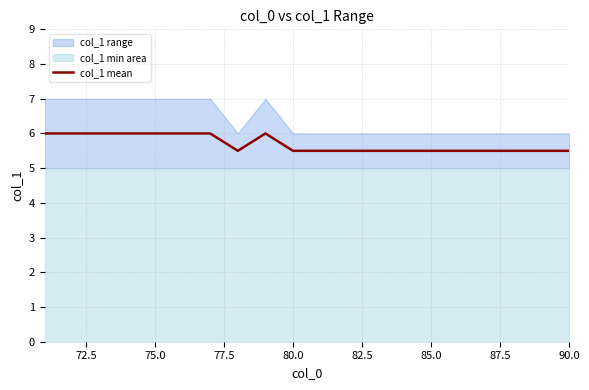

The col_1 mean series shows 8.2 at 85.0. True or false?

False